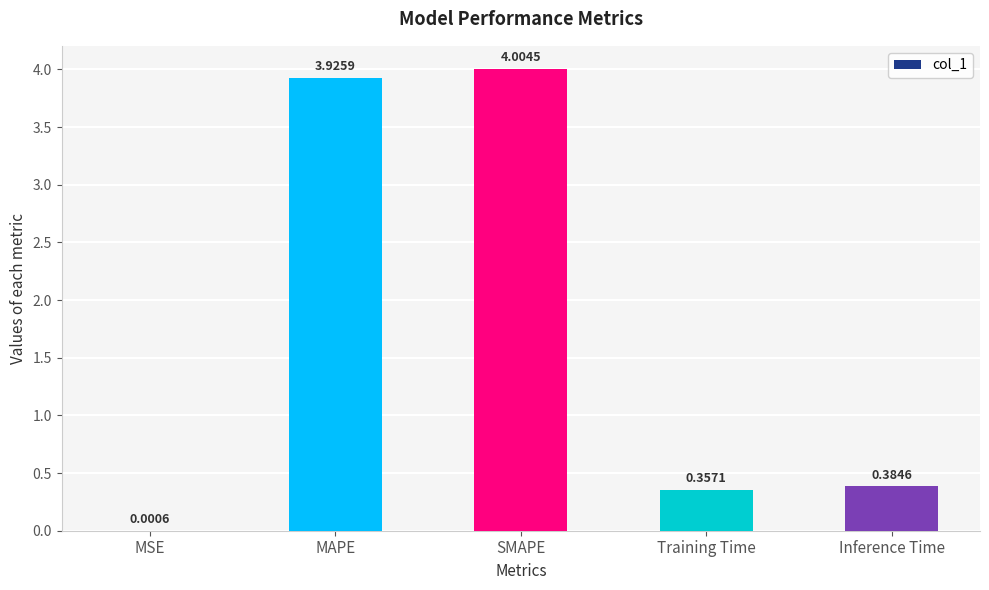

What is the sum of the values at Training Time and SMAPE?

4.4